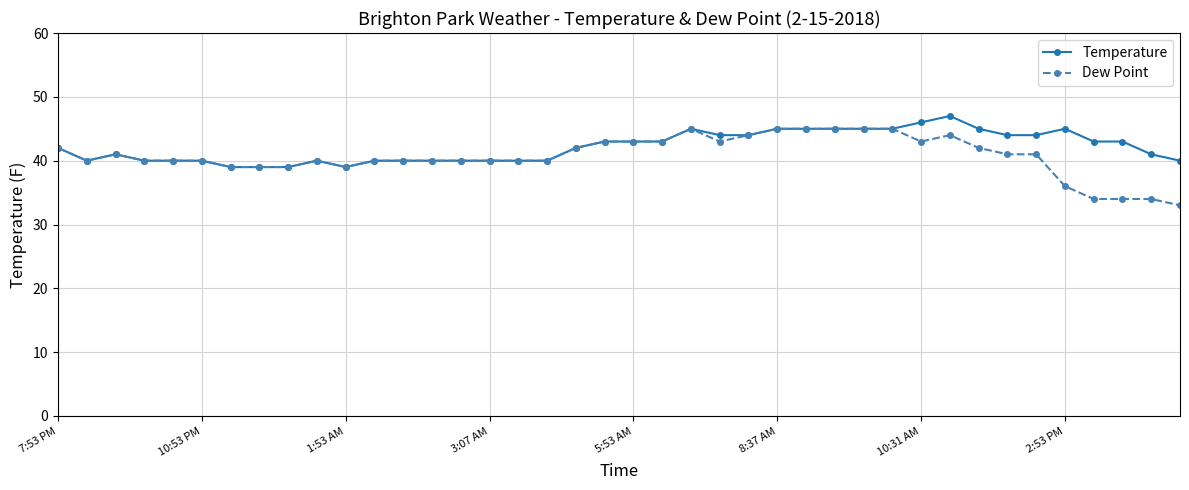

Reading left to right, what are all the values shown in this chart?

Temperature: 42	40	41	40	40	40	39	39	39	40	39	40	40	40	40	40	40	40	42	43	43	43	45	44	44	45	45	45	45	45	46	47	45	44	44	45	43	43	41	40
Dew Point: 42	40	41	40	40	40	39	39	39	40	39	40	40	40	40	40	40	40	42	43	43	43	45	43	44	45	45	45	45	45	43	44	42	41	41	36	34	34	34	33